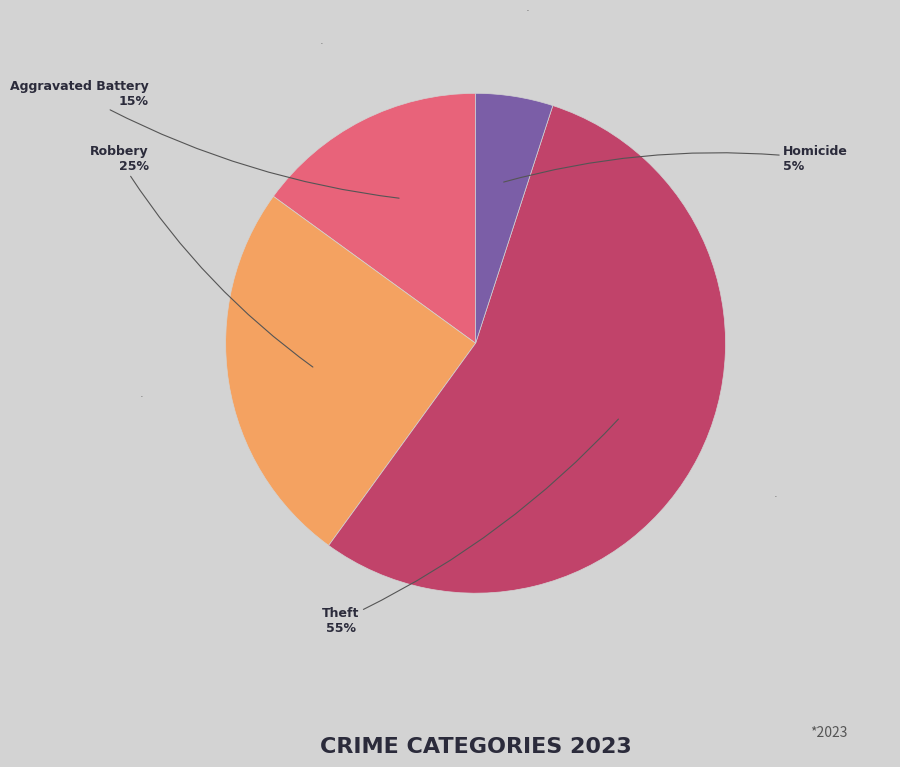

Combined, what portion of the pie is Aggravated Battery and Robbery?

40.0%